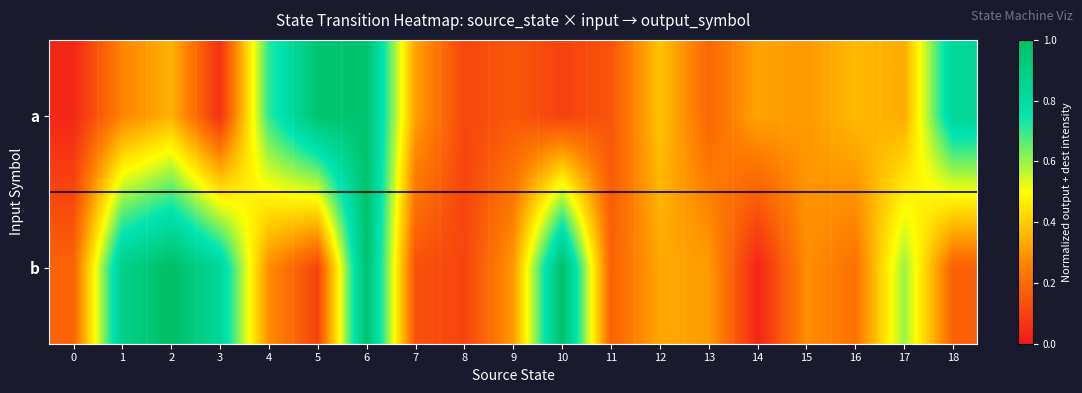

Which series has the largest range (max minus min)?

b